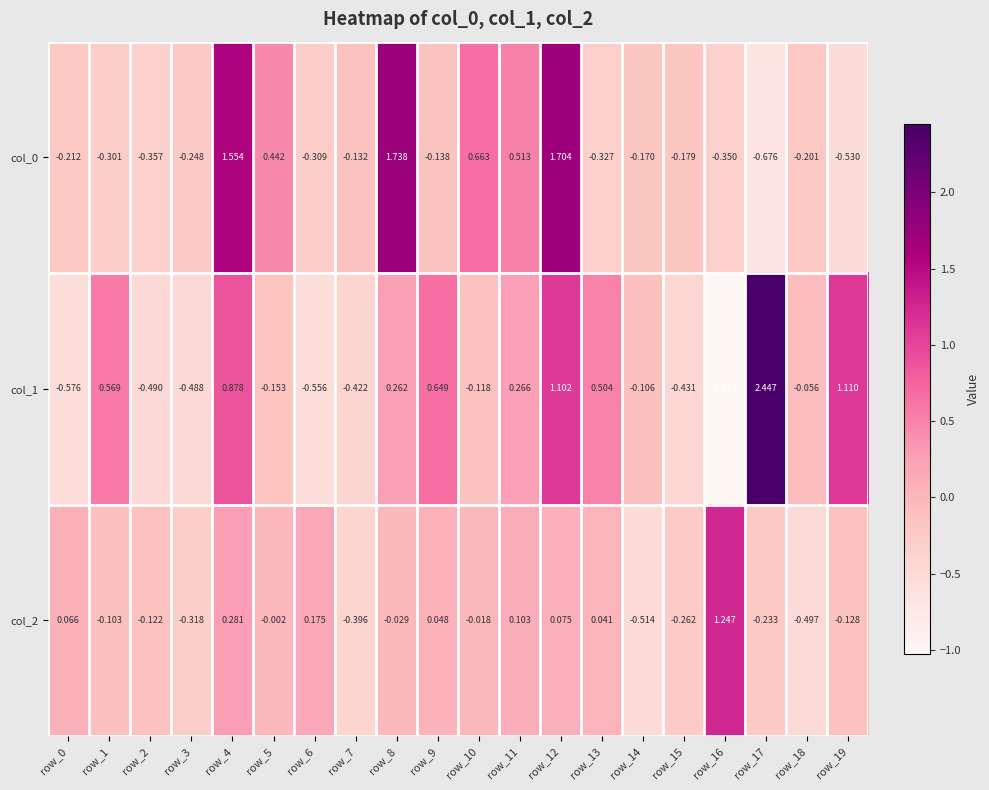

Is the value of col_1 at row_3 greater than the value of col_2 at row_5?

No